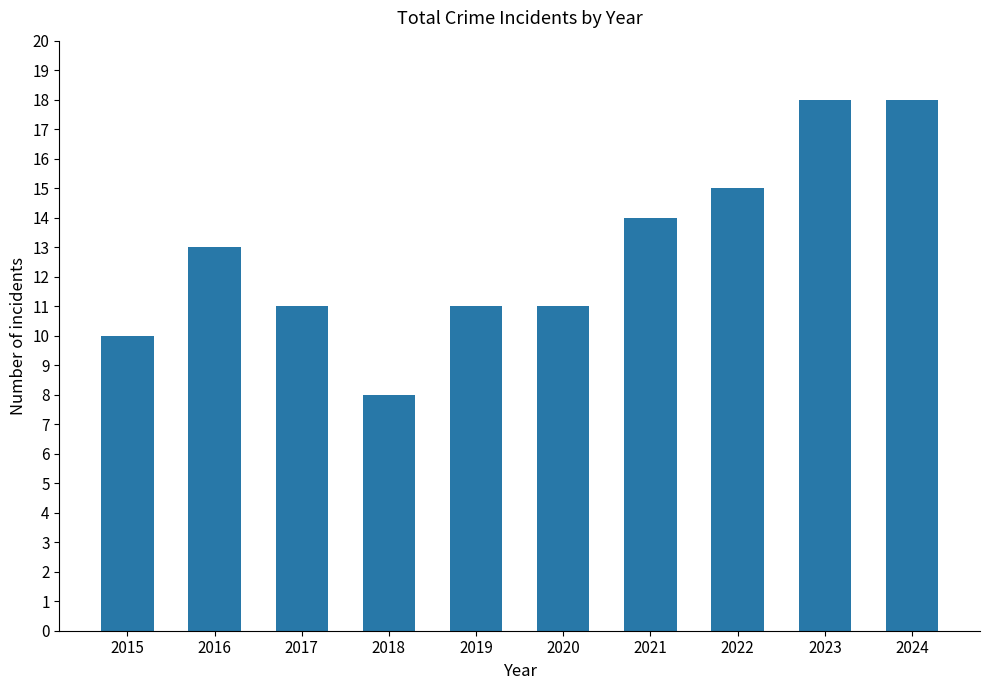

Reading left to right, list all the values displayed in this chart.

2015=10	2016=13	2017=11	2018=8	2019=11	2020=11	2021=14	2022=15	2023=18	2024=18